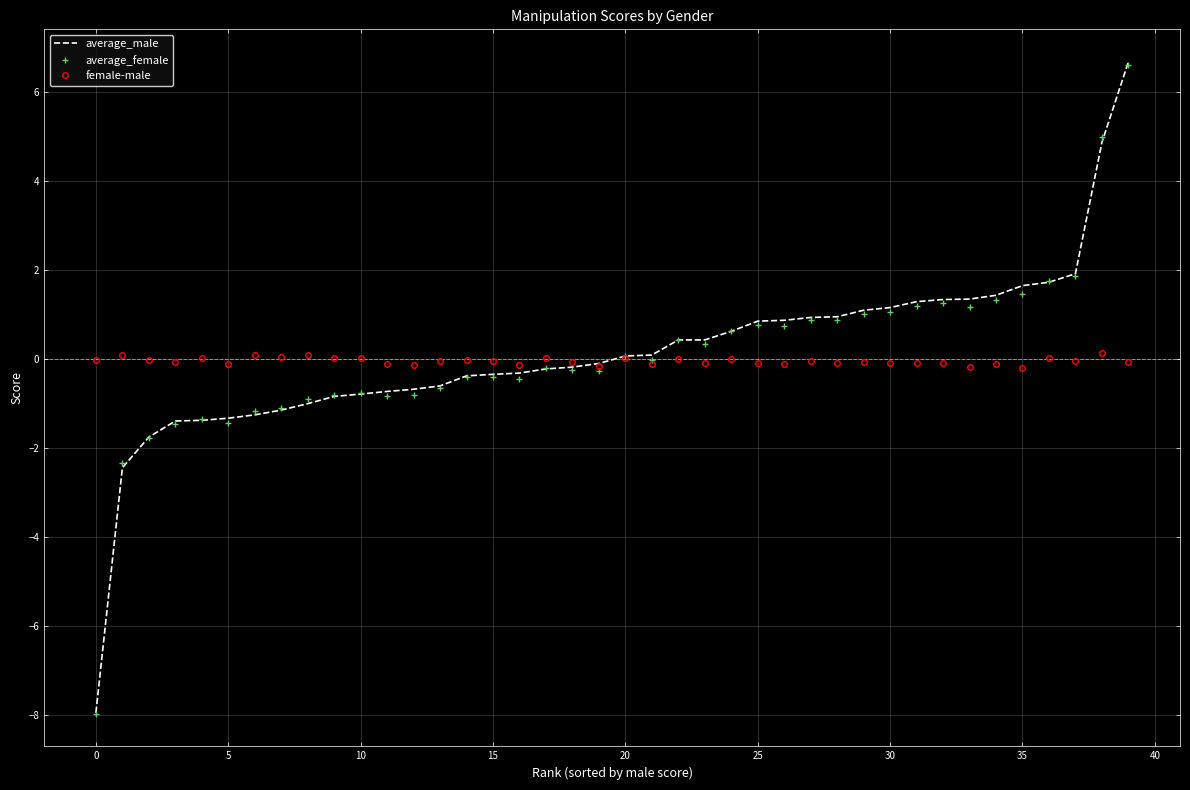

Which series has the largest range (max minus min)?

average_male